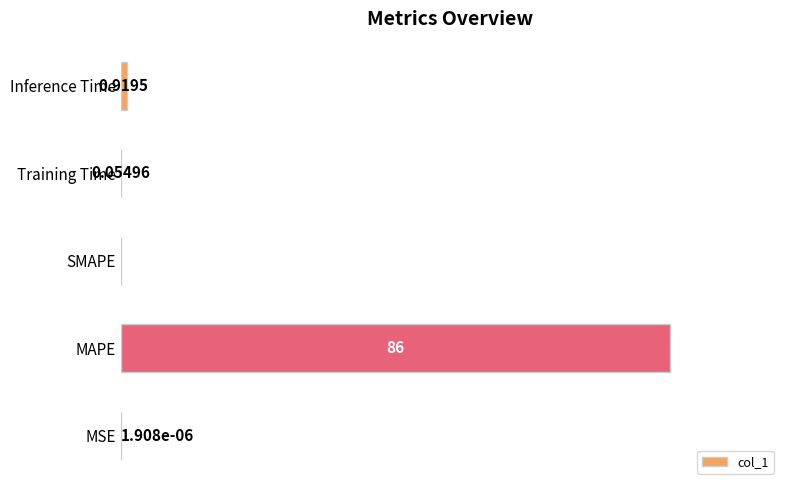

Are the bars horizontal?

Yes